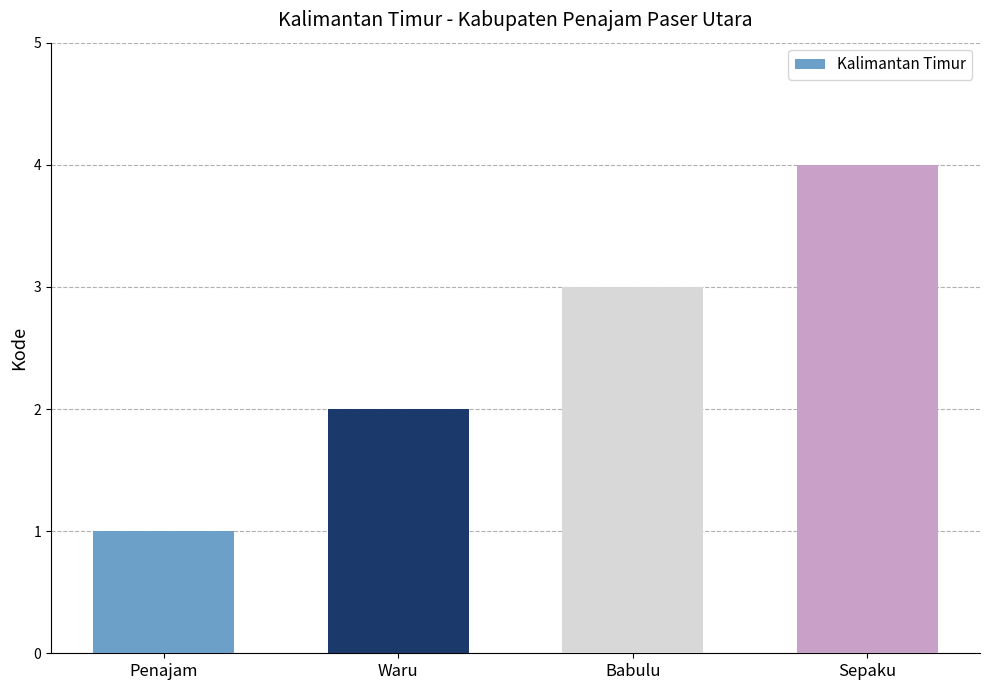

Are the bars grouped side by side (vs. stacked)?

No